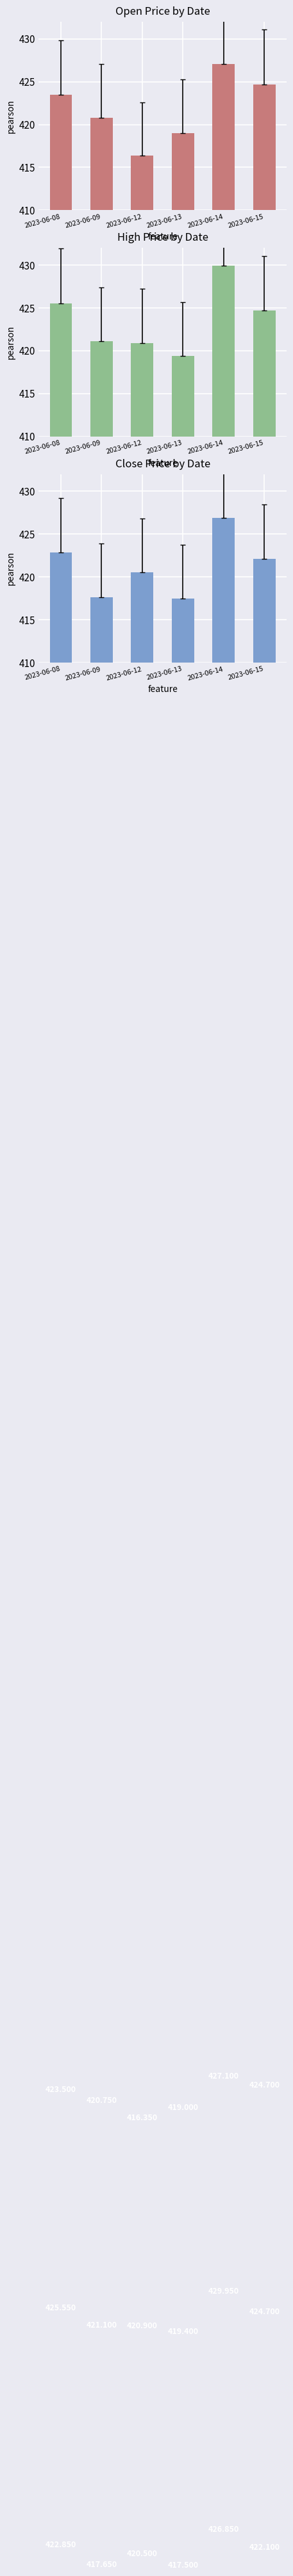

Rank the series by their average value, from lowest to highest.

Close, Open, High